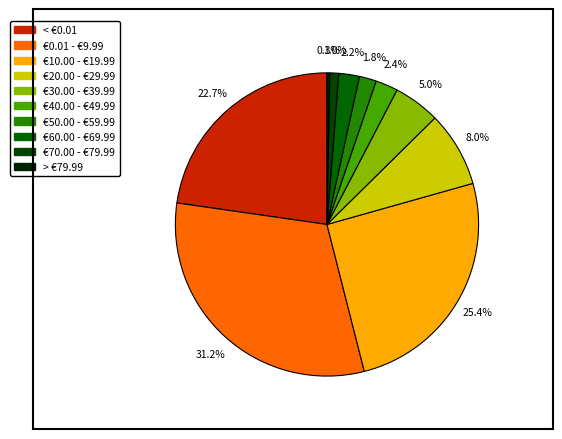

Is it true that €30.00 - €39.99 is 5% of the pie?

True